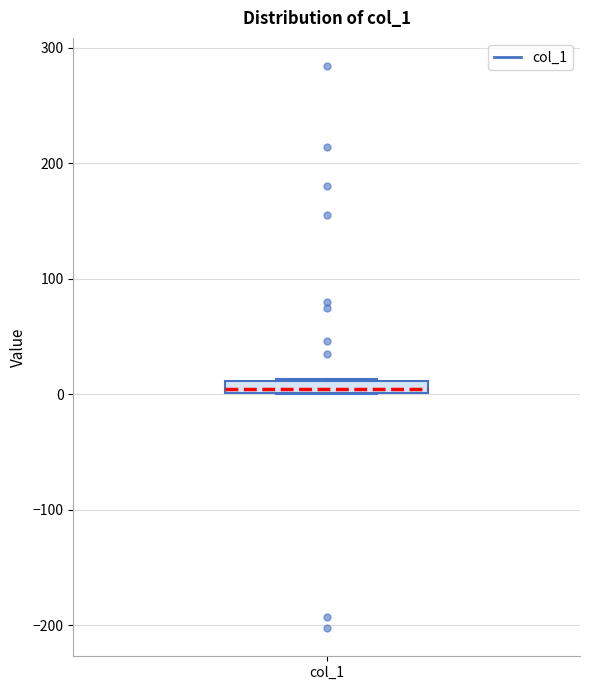

Where is the lower edge of the box for col_1 on the y-axis? The values are not printed on the chart, so give them approximately, as read against the axis.

0